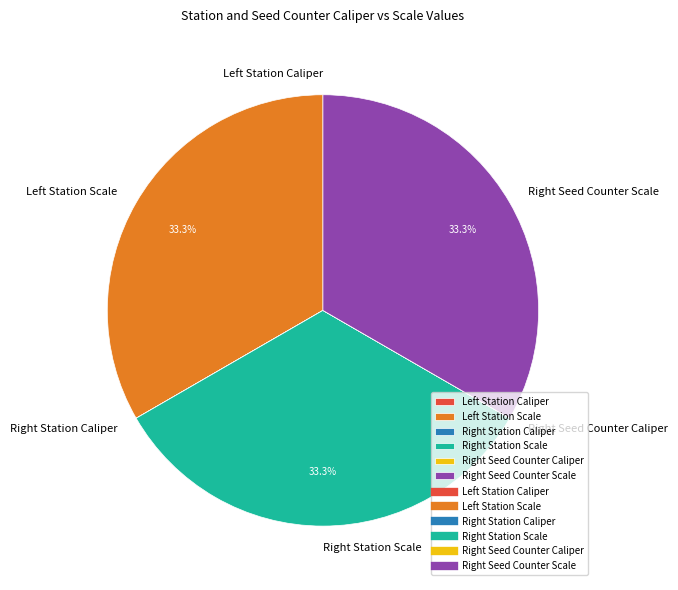

Is there a majority slice in this chart?

No